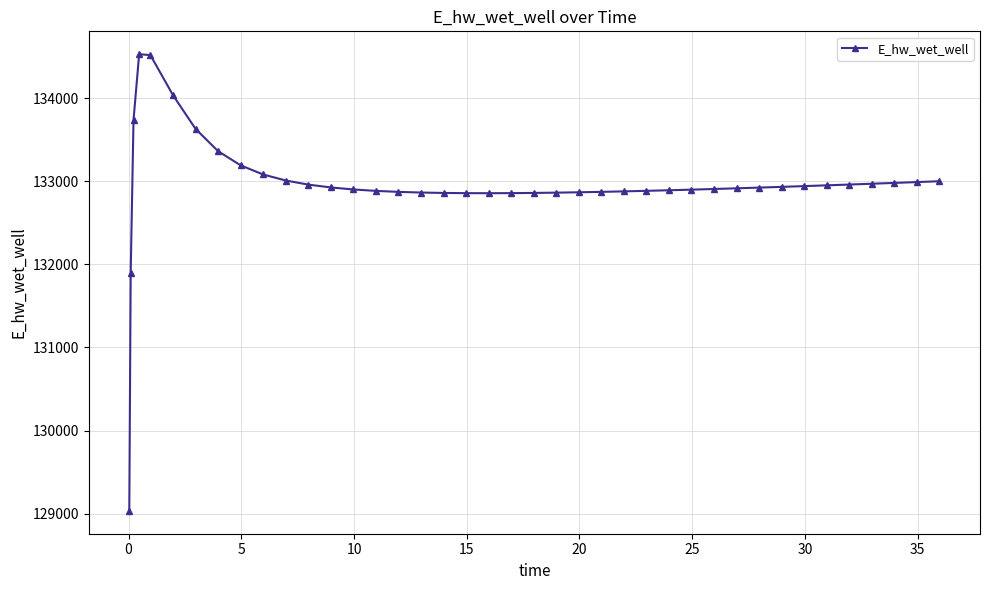

True or false: the data has more than 0 interior local peaks.

True